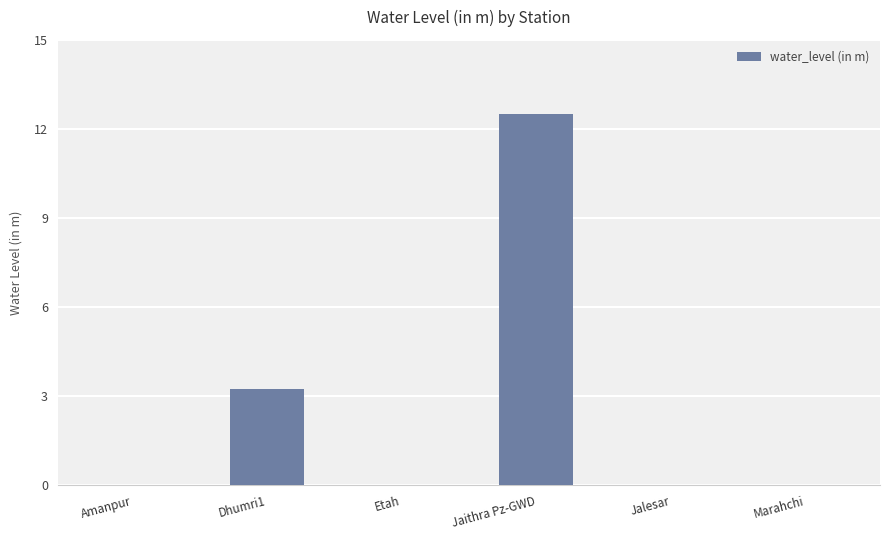

At which label is the value closest to 6?

Dhumri1